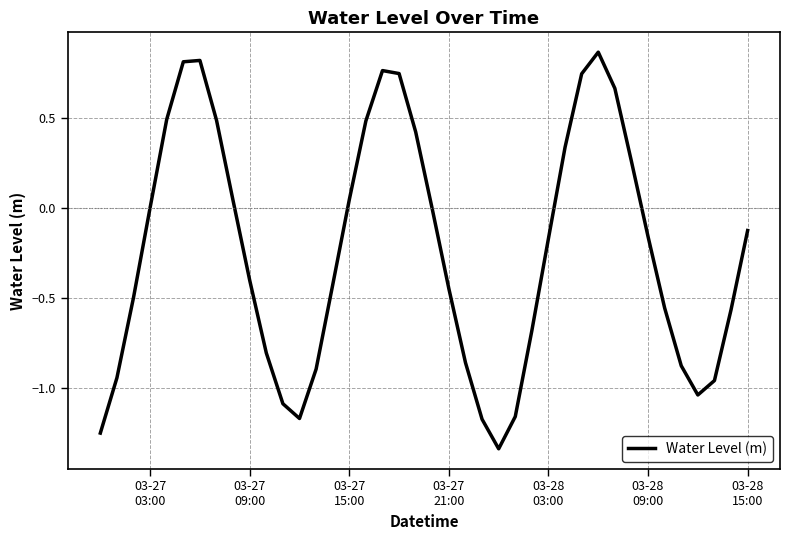

Reading left to right, transcribe all the data shown in this chart.

-1.2	-0.9	-0.5	0.0	0.5	0.8	0.8	0.5	0.0	-0.4	-0.8	-1.1	-1.2	-0.9	-0.4	0.0	0.5	0.8	0.7	0.4	-0.0	-0.4	-0.9	-1.2	-1.3	-1.2	-0.7	-0.2	0.3	0.7	0.9	0.7	0.3	-0.2	-0.6	-0.9	-1.0	-1.0	-0.6	-0.1